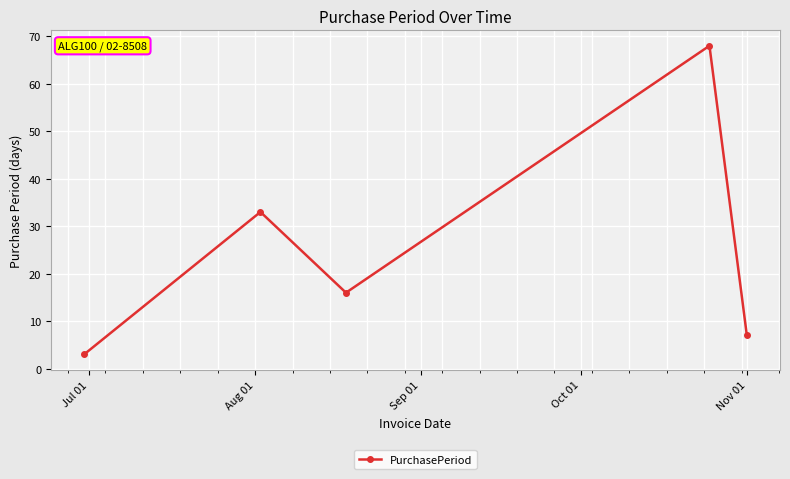

True or false: there are more than 1 points higher than both neighbors.

True